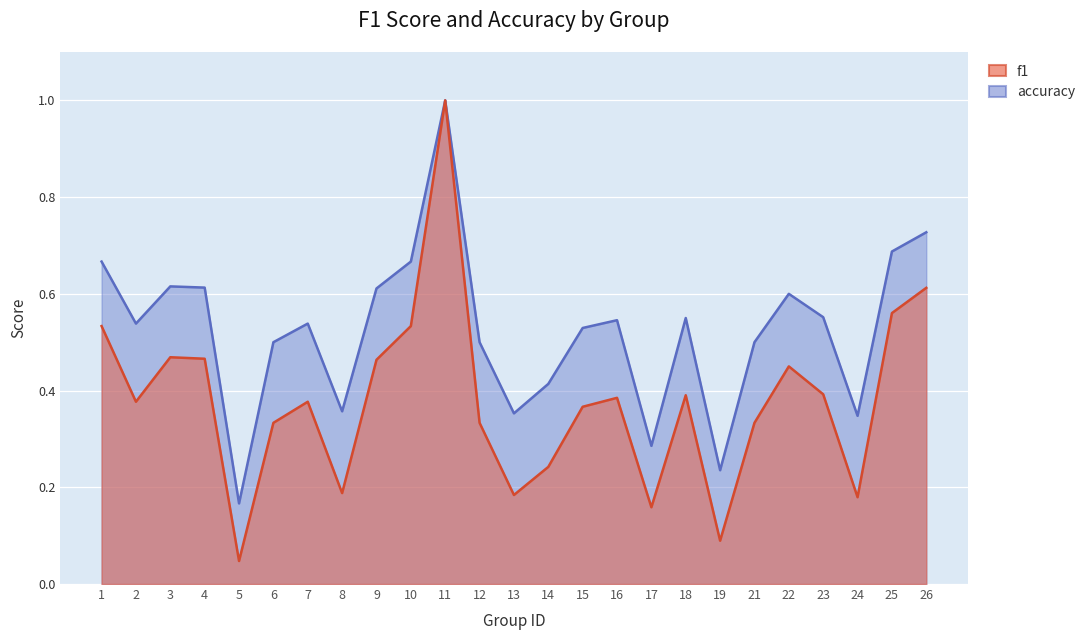

Which series has the largest total across all categories?

accuracy